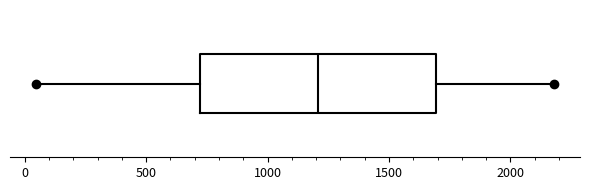

Transcribe this box plot: give where the median line is, the range the box spans, and where the two whiskers end, as read against the x-axis. The values are not printed on the chart, so give them approximately, as read against the axis.

median 1200, box 700 to 1700, whiskers 50 to 2200